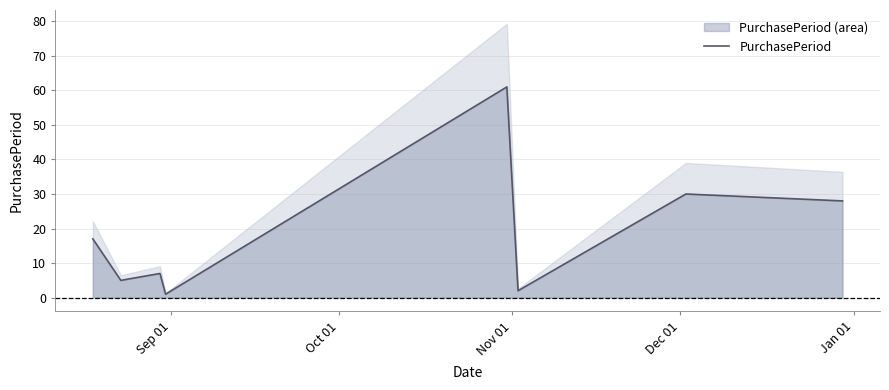

What is the highest value of the PurchasePeriod series?

61